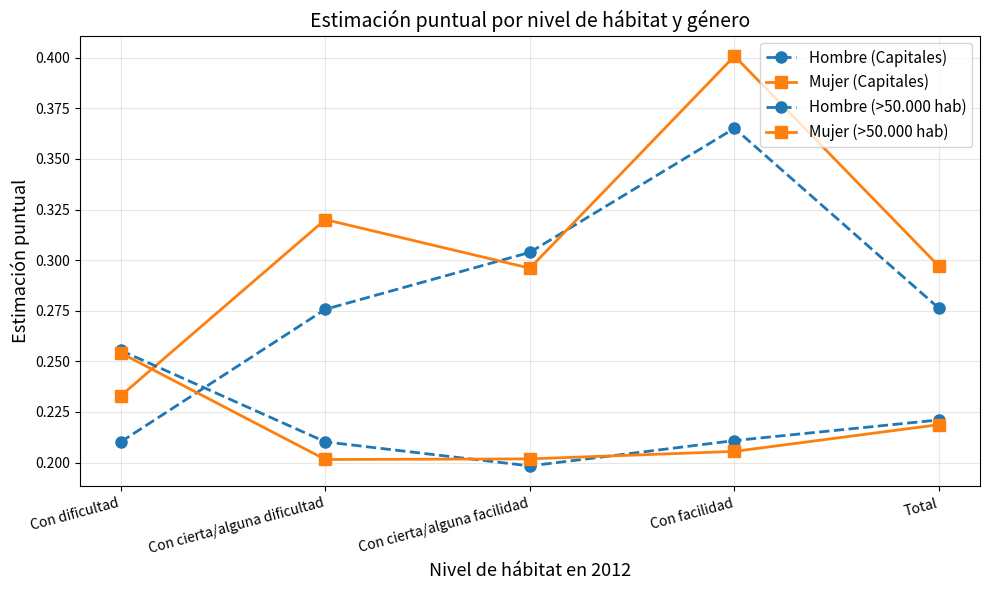

At which category does Mujer (Capitales) reach its first local peak?

Con cierta/alguna dificultad